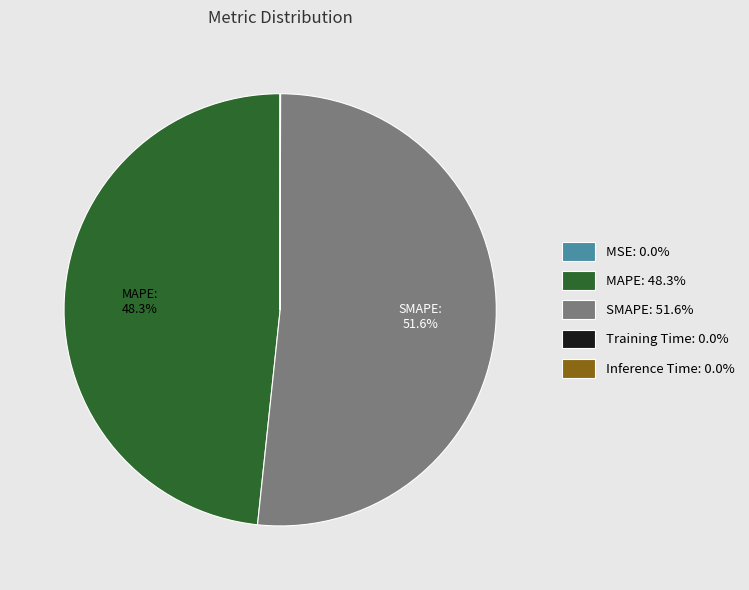

Is there a majority slice in this chart?

Yes